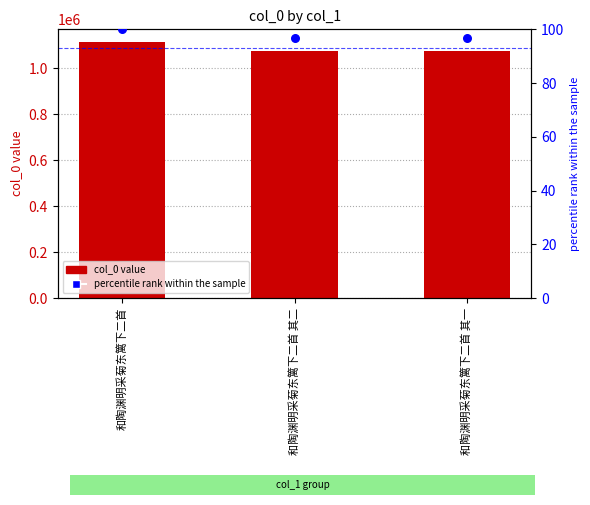

Which series reaches the maximum Y coordinate?

col_0